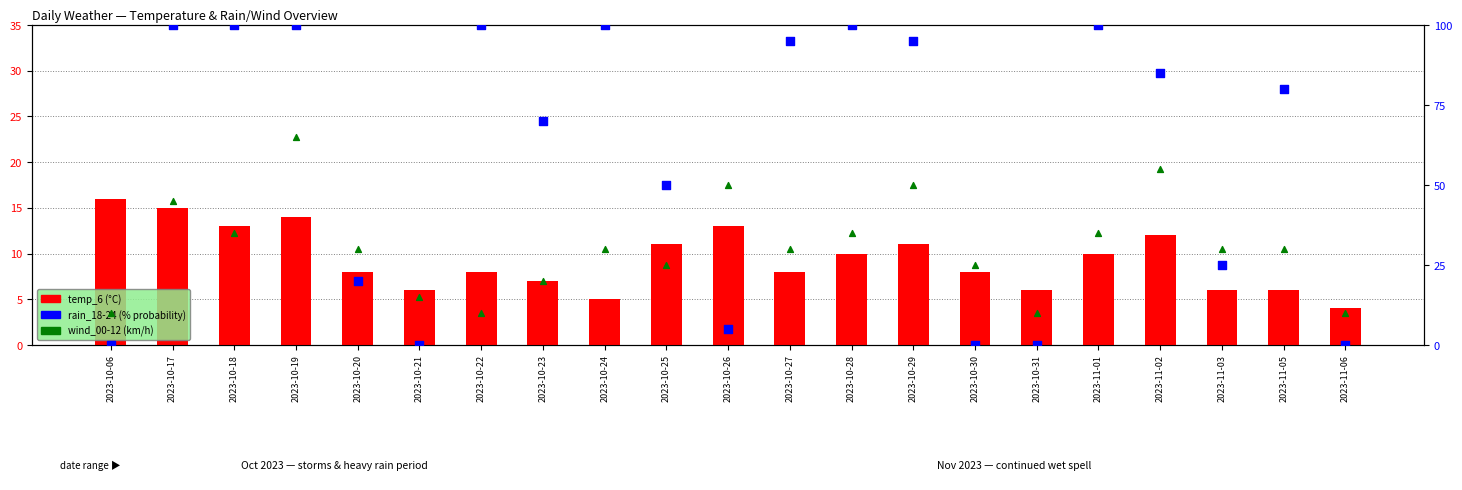

What is the total value across all series at 2023-10-26?

68